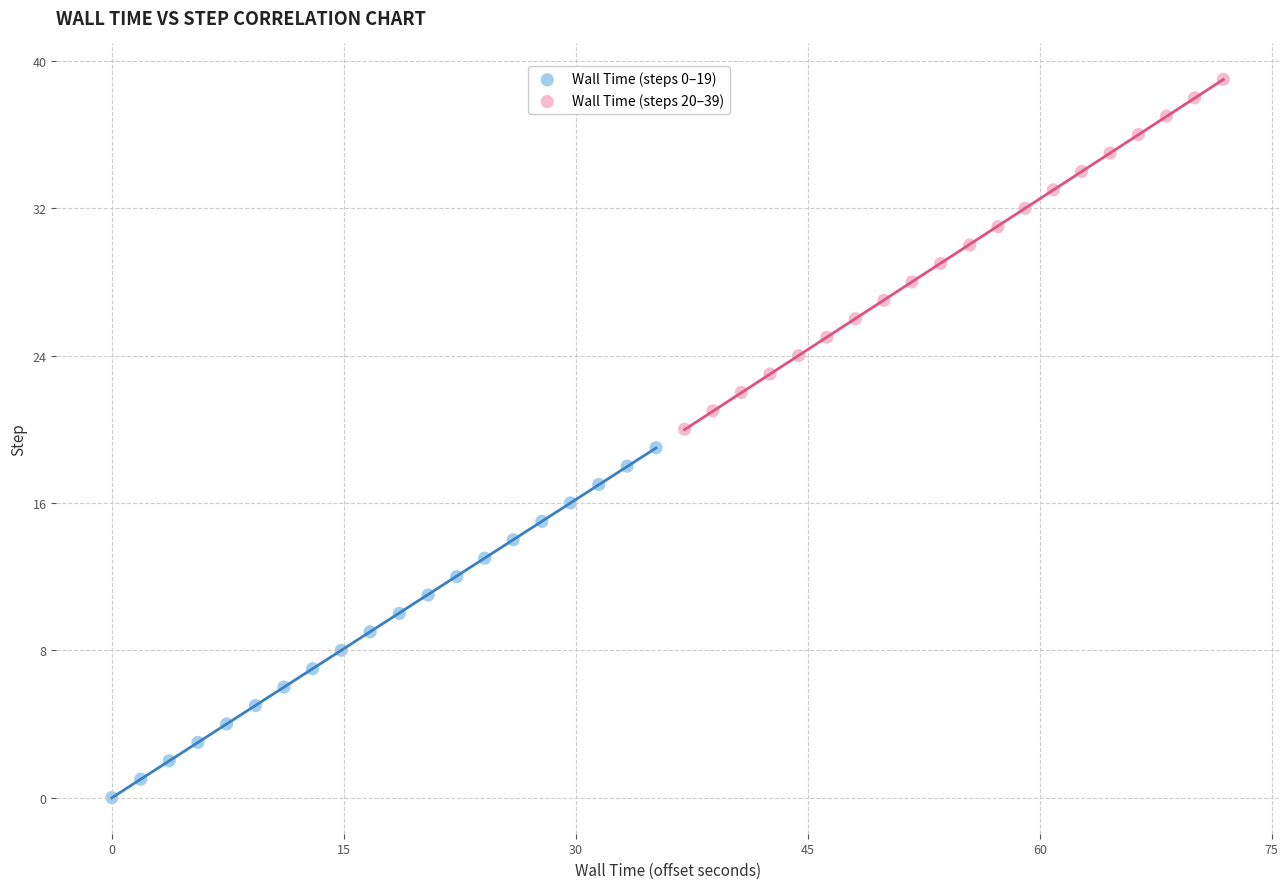

Which series contains the lowest Y value?

Wall Time (steps 0–19)